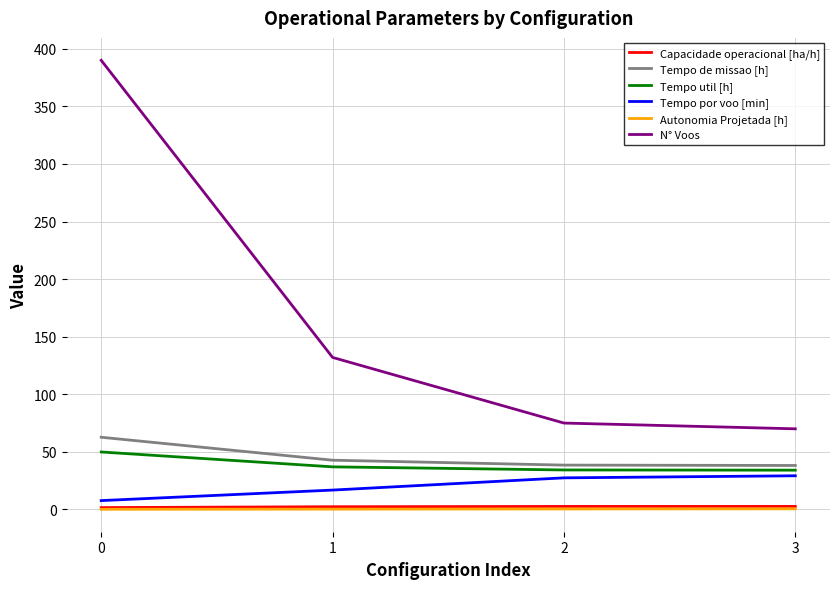

What is the lowest value of the Tempo por voo [min] series?

7.7